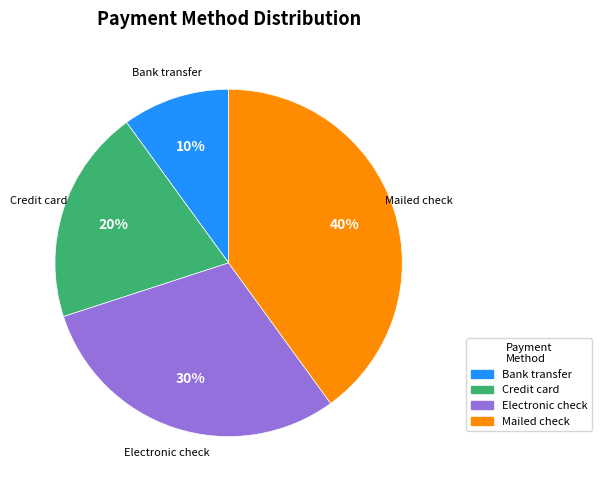

Count the number of slices in the pie.

4